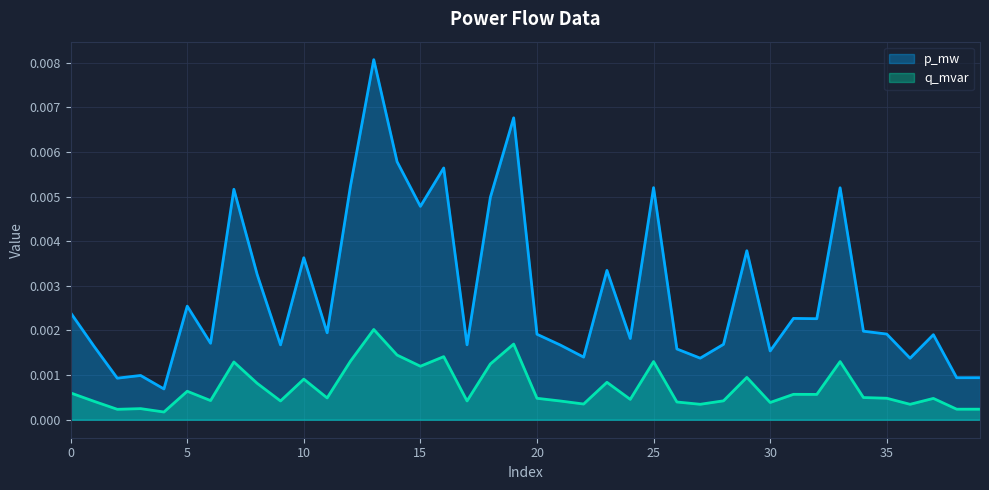

Between 33 and 13, which is larger?

13